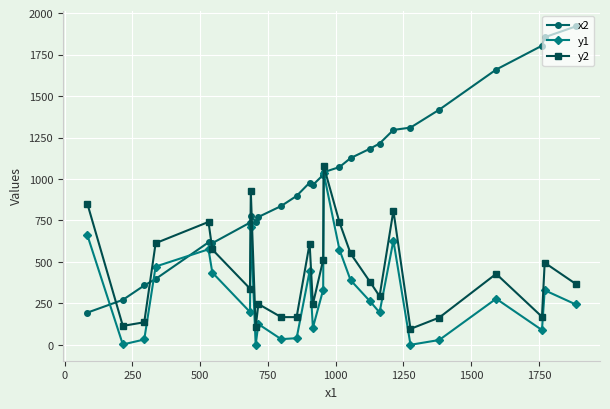

After their last crossing, which series has the higher values: x2 or y1?

x2